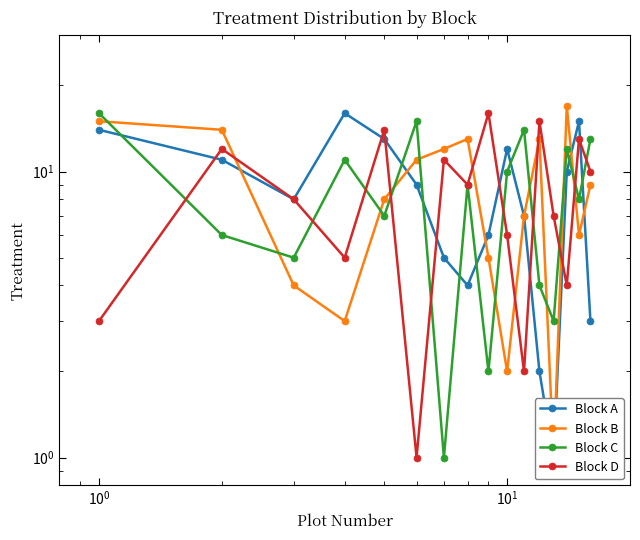

How many intersections are there between Block D and Block A?

8